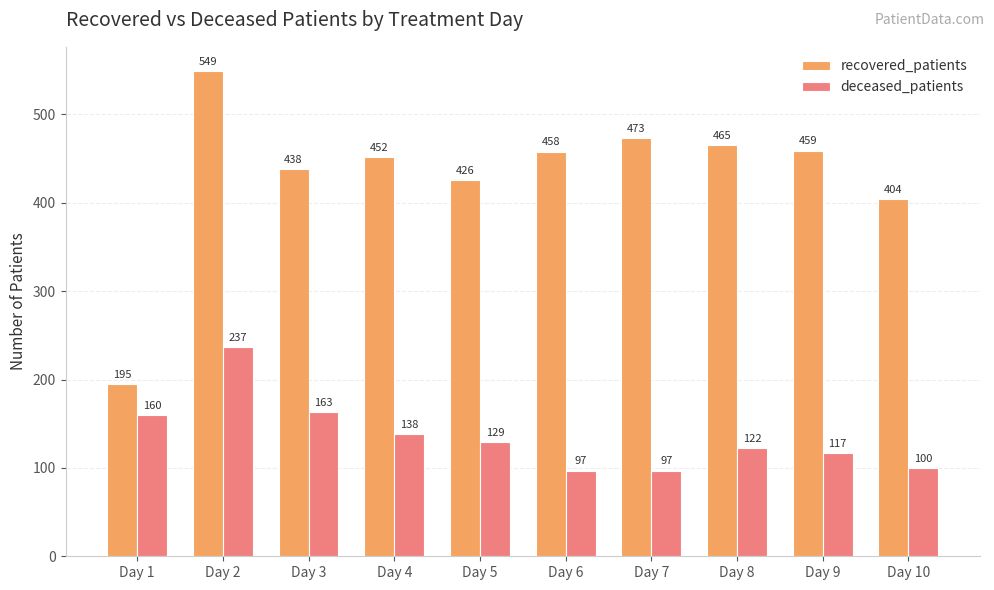

At which label does recovered_patients first exceed 458?

Day 2